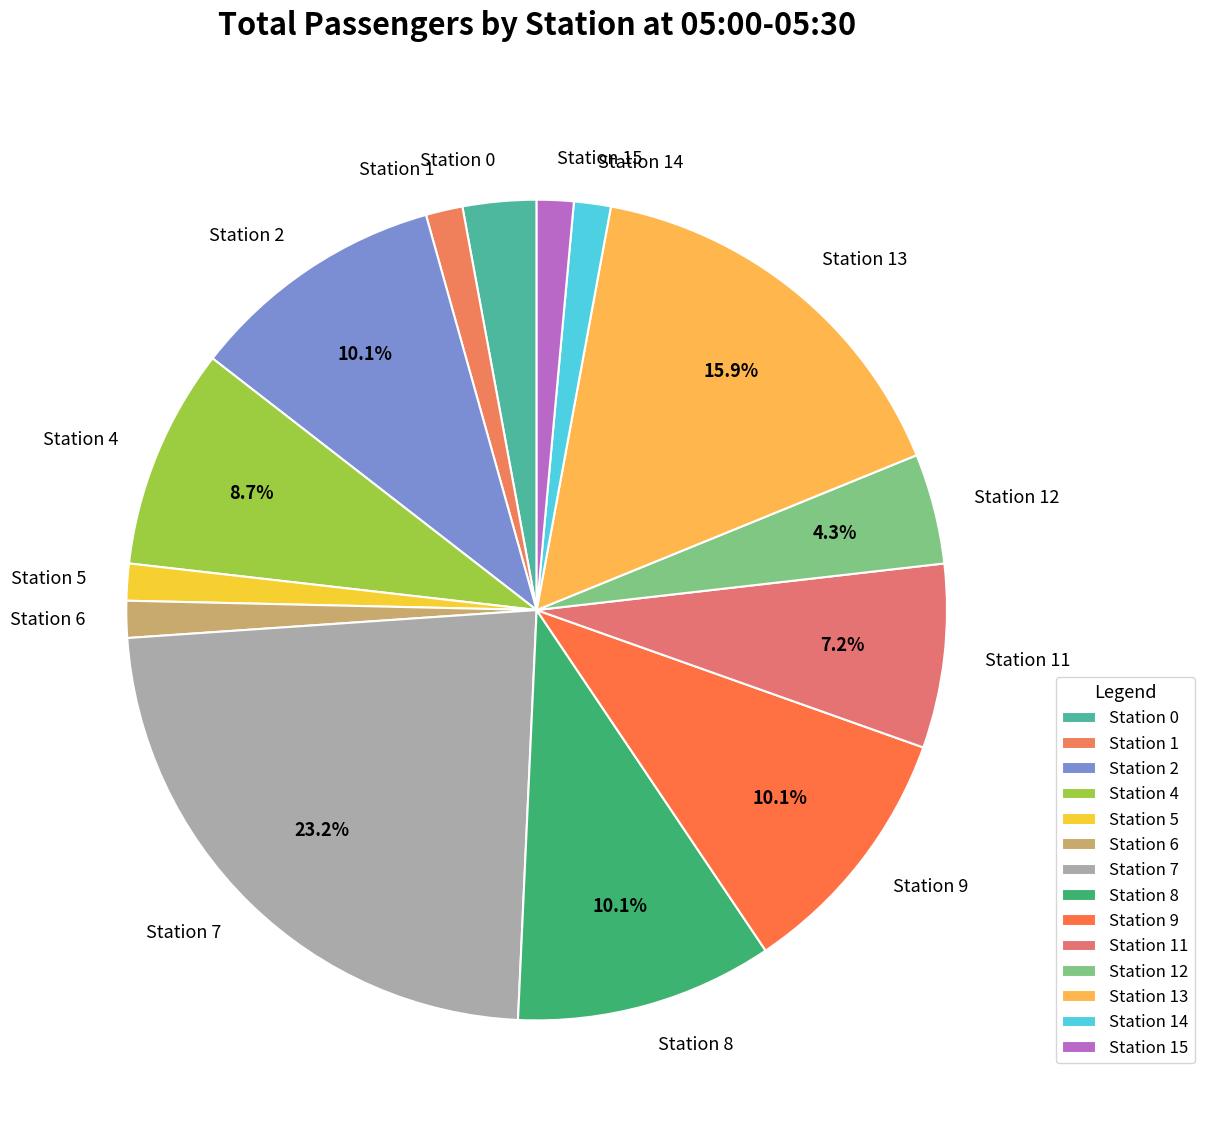

What is the ratio of the value at Station 15 to the value at Station 5?

1.0